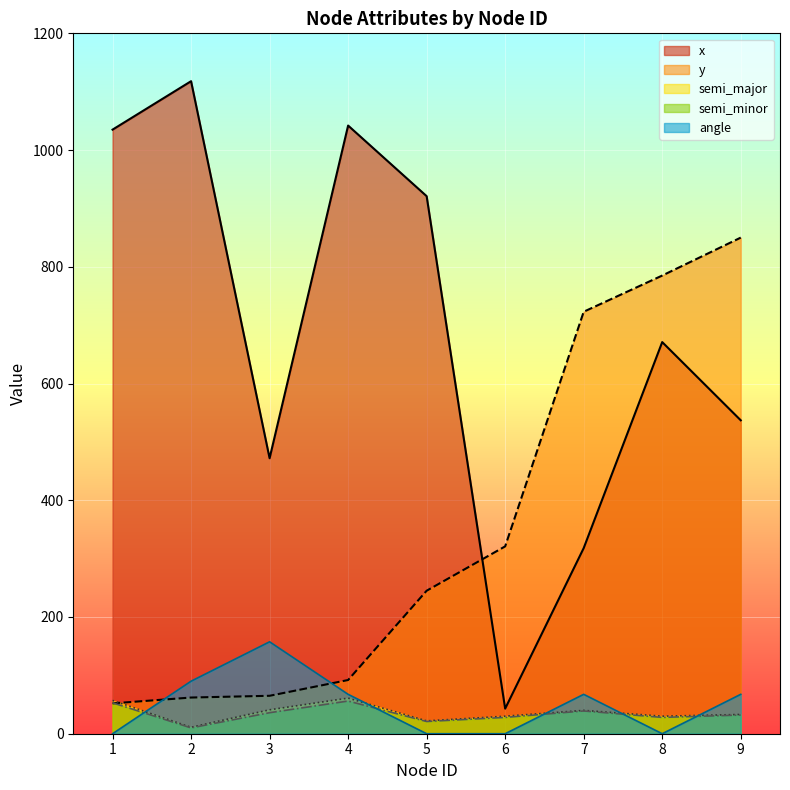

Where is the first local minimum for semi_major?

2